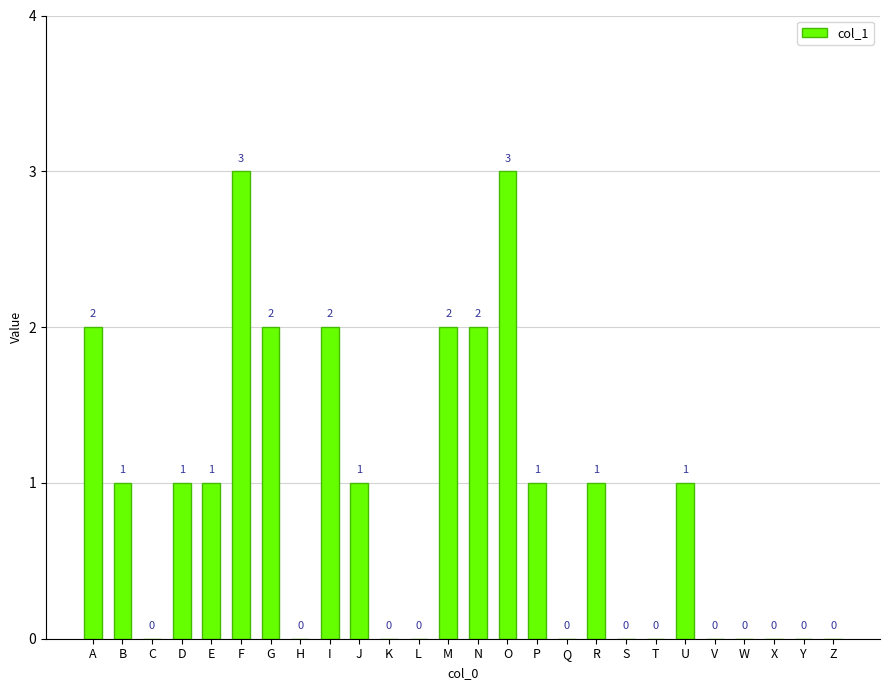

Reading left to right, transcribe all the data shown in this chart.

2	1	0	1	1	3	2	0	2	1	0	0	2	2	3	1	0	1	0	0	1	0	0	0	0	0